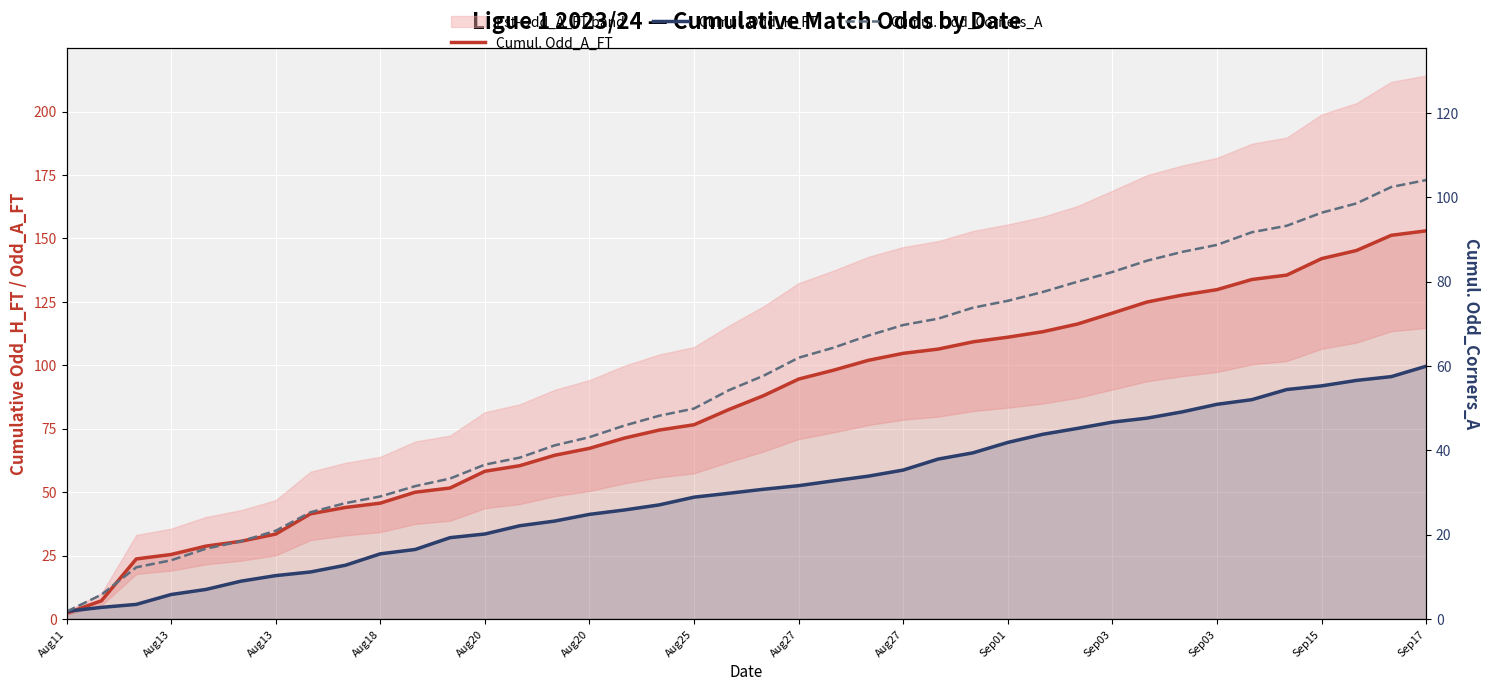

What is the minimum value shown in the chart?

1.7